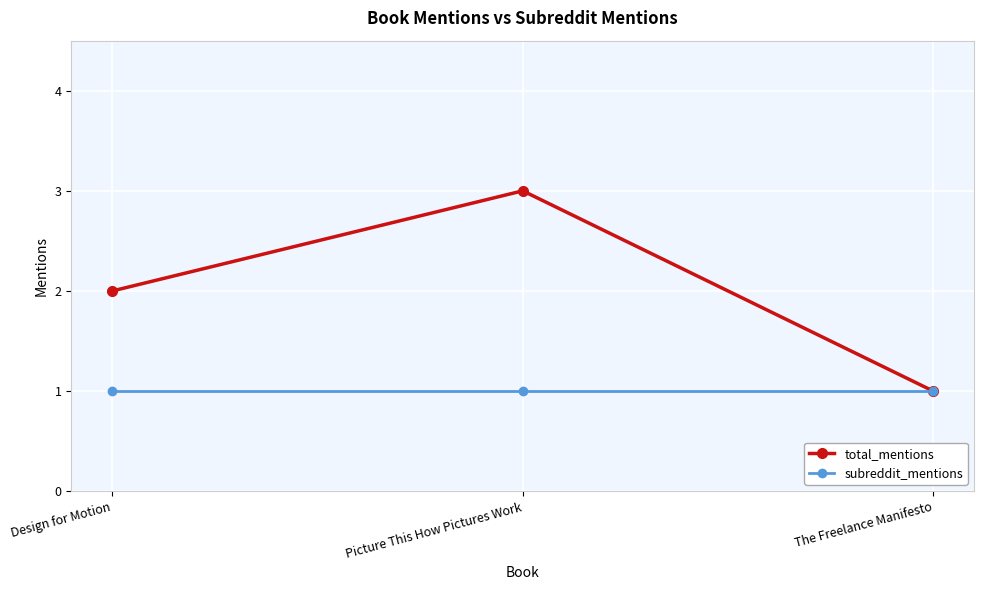

Reading left to right, list all the values displayed in this chart.

total_mentions: Design for Motion=2	Picture This How Pictures Work=3	The Freelance Manifesto=1
subreddit_mentions: Design for Motion=1	Picture This How Pictures Work=1	The Freelance Manifesto=1